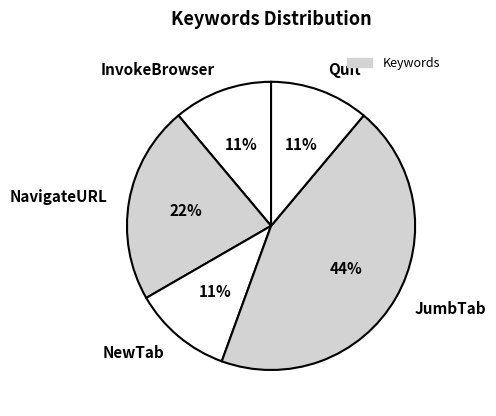

What percentage is the NewTab slice, to the nearest percent?

11%